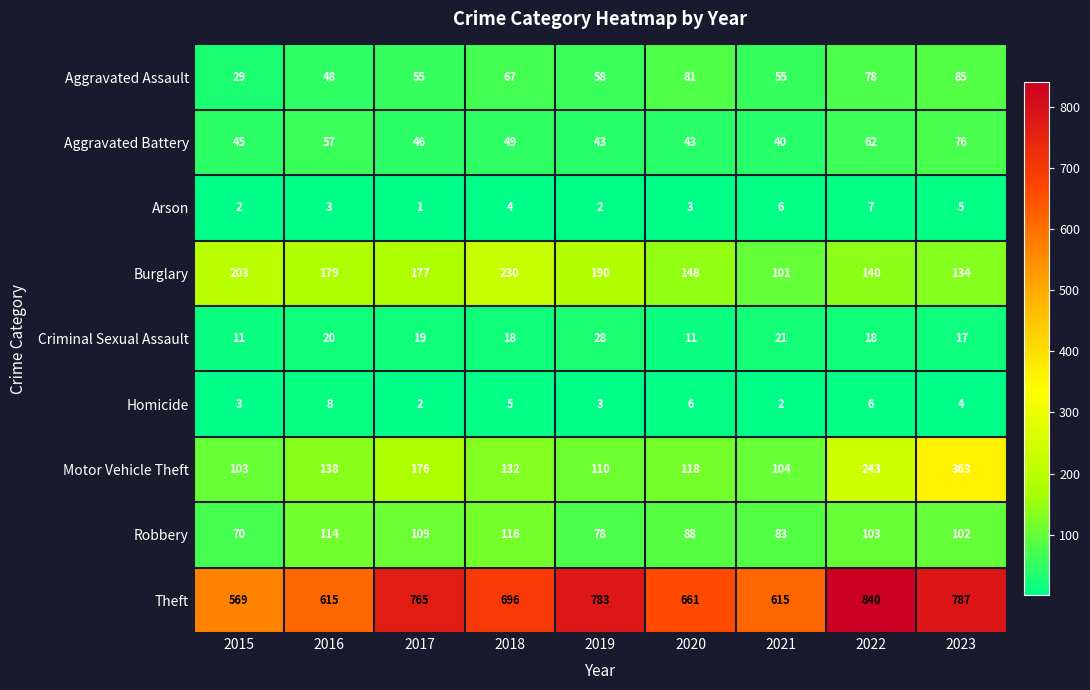

Which label corresponds to the largest value in the chart?

2022